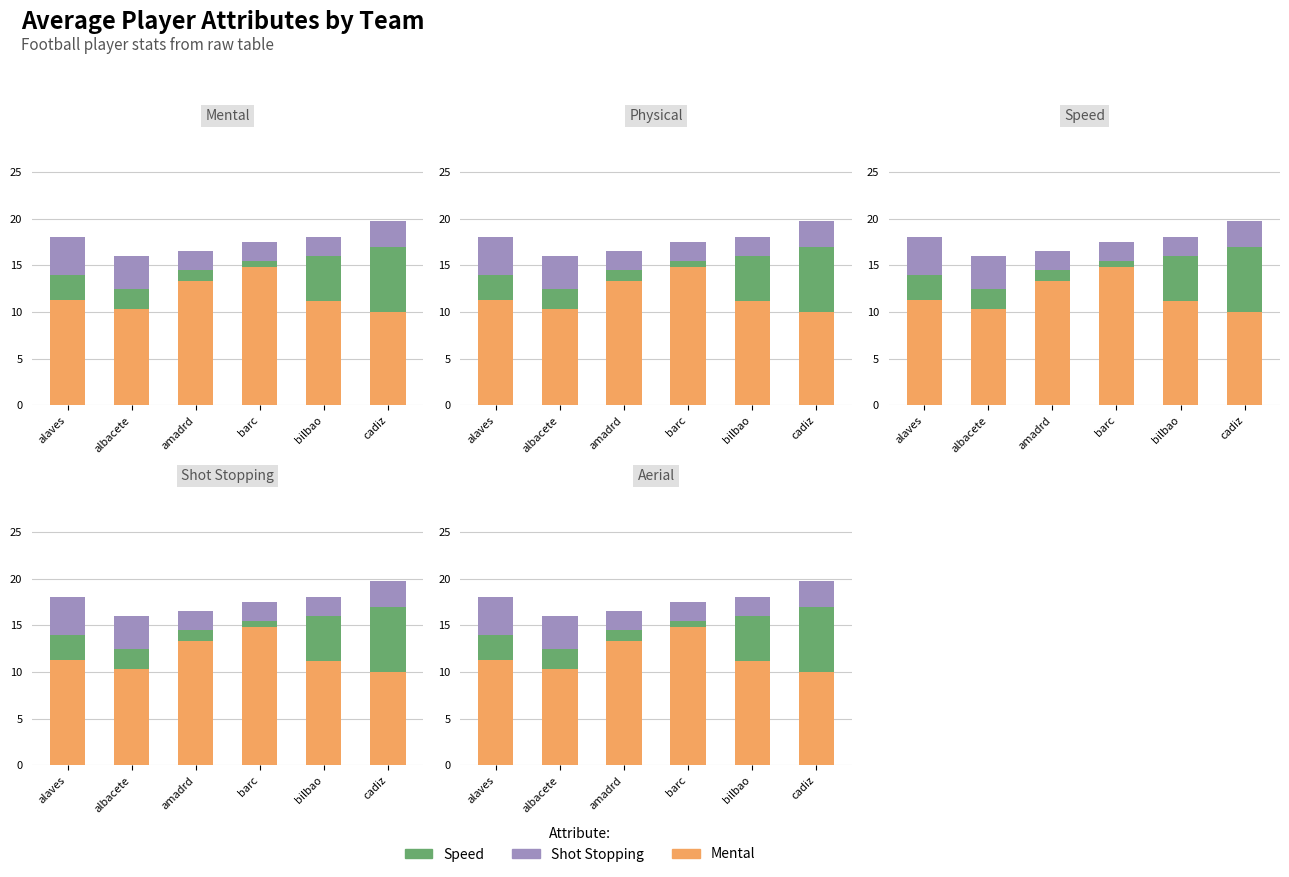

What is the average value of the Mental series?

11.8